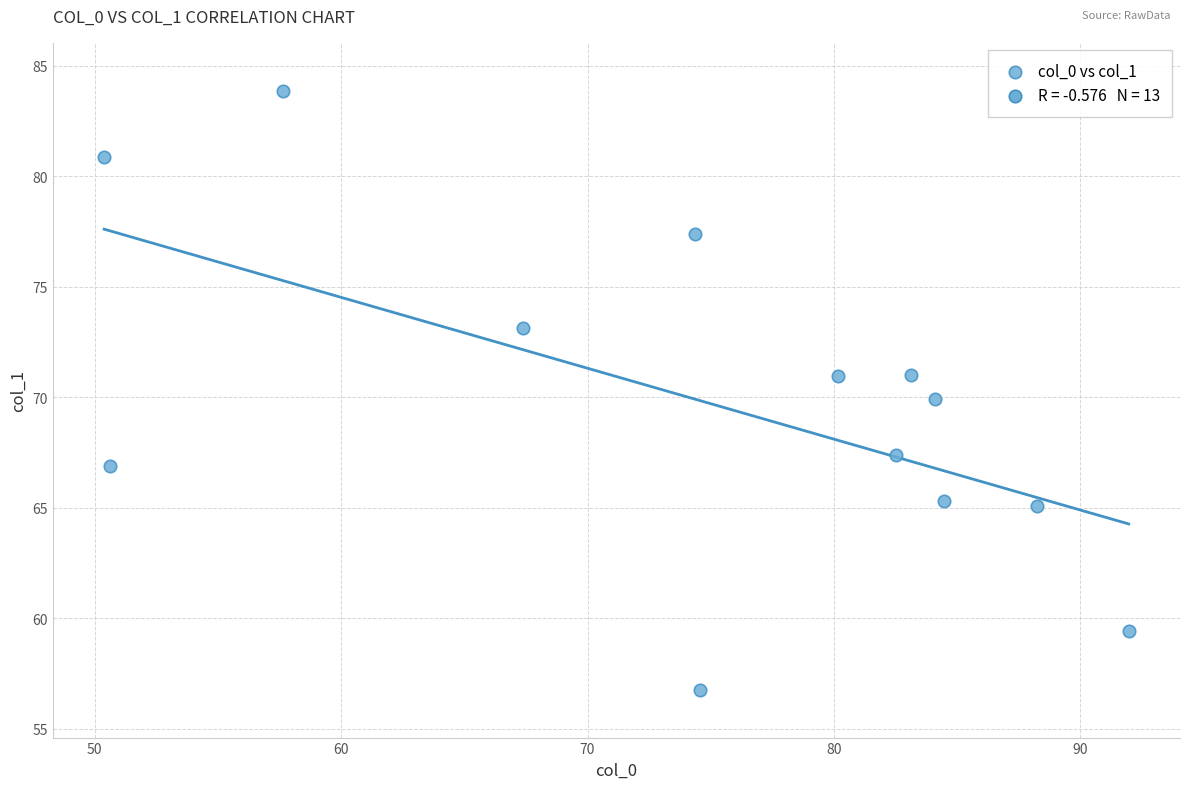

What is the range of Y values (max minus min)?

27.1